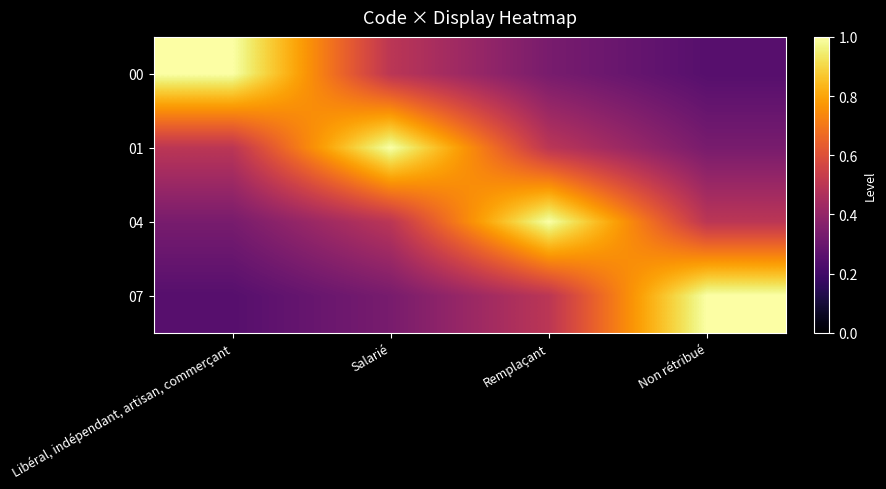

At Libéral, indépendant, artisan, commerçant, list the series in order from largest to smallest.

00, 01, 04, 07